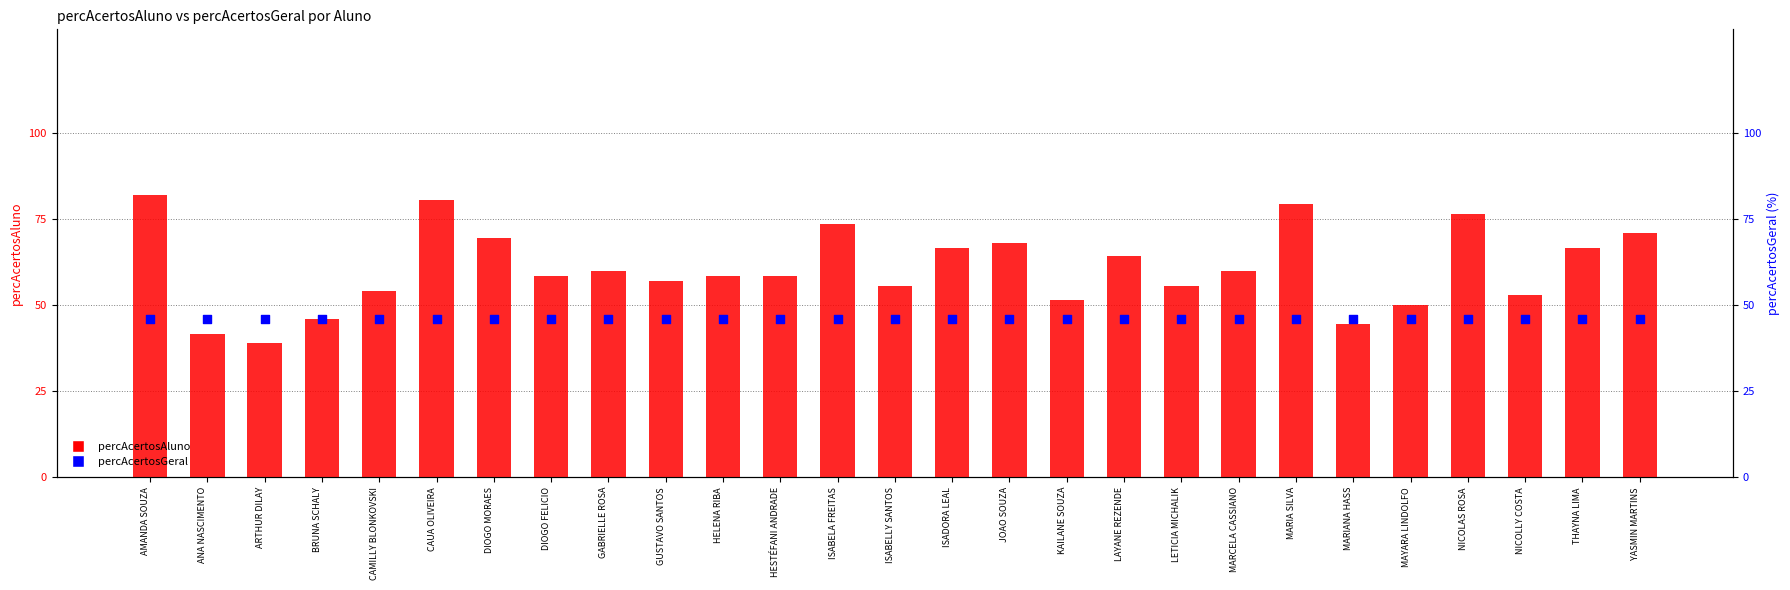

Which series has the largest total across all categories?

percAcertosAluno